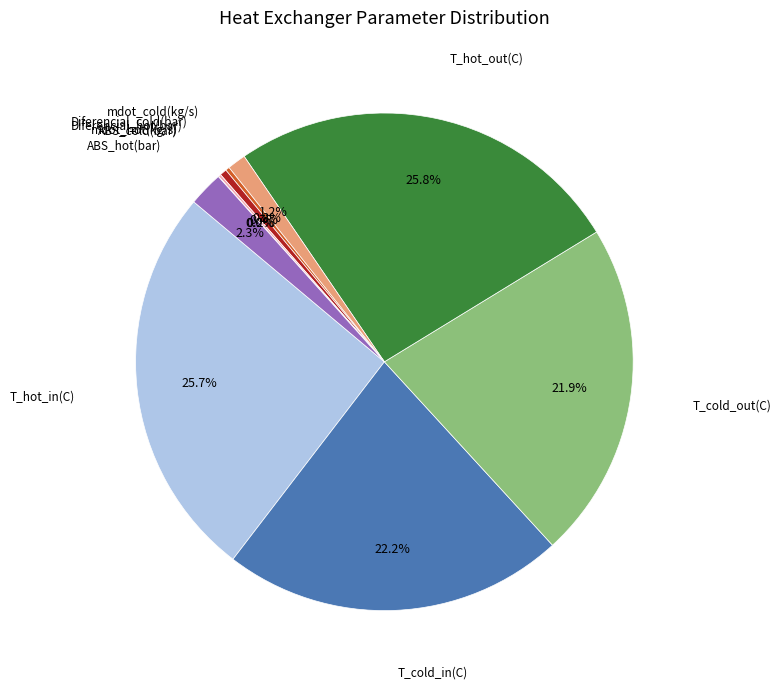

Does any single category account for the majority?

No